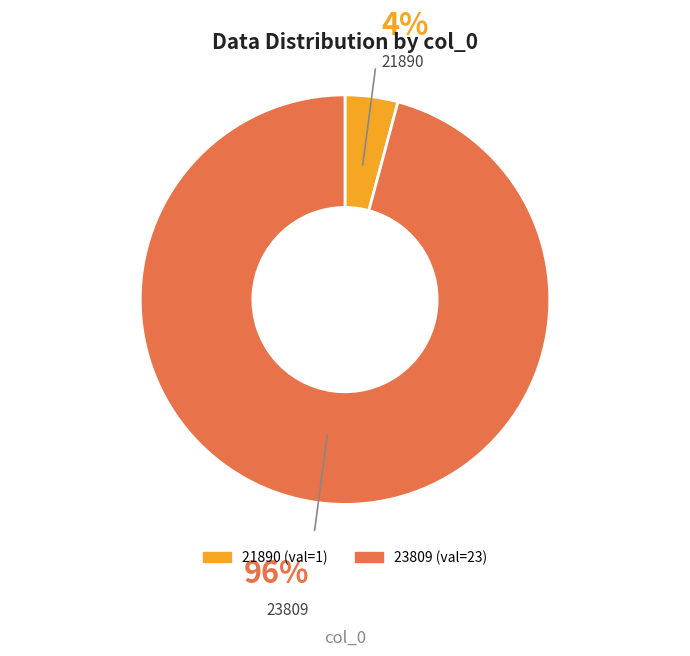

Does 23809 represent more than half of the total?

Yes